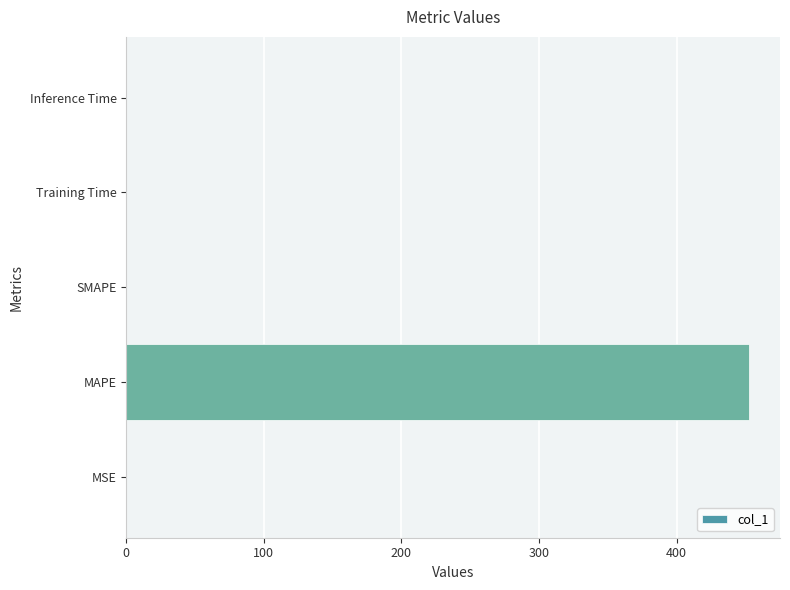

Are the bars horizontal?

Yes